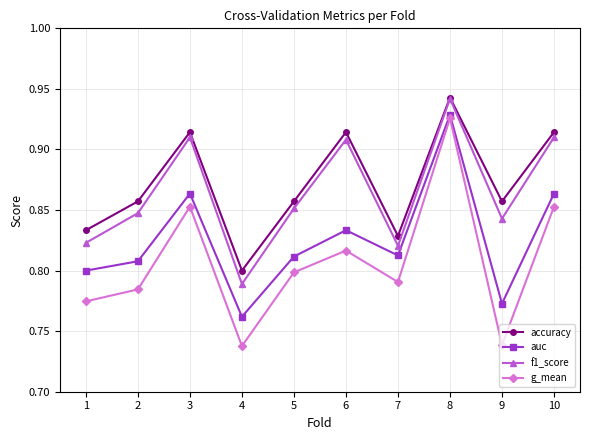

True or false: f1_score and auc cross at least once.

False